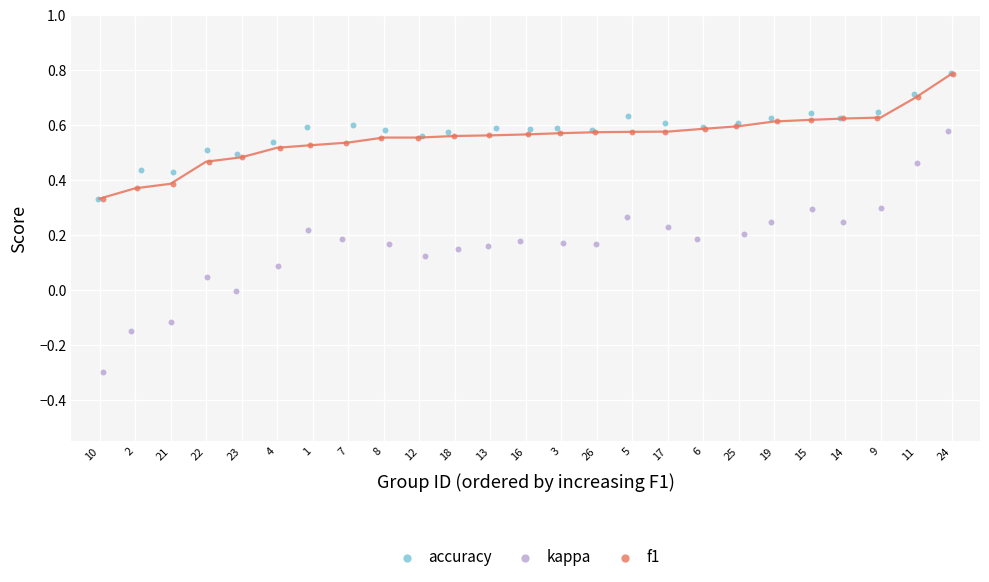

Which series reaches the minimum Y coordinate?

kappa